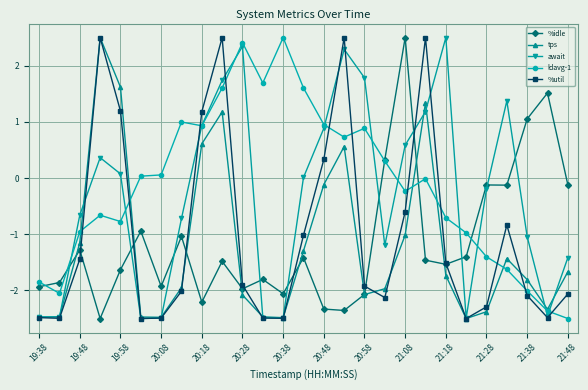

How many series are shown in this chart?

5